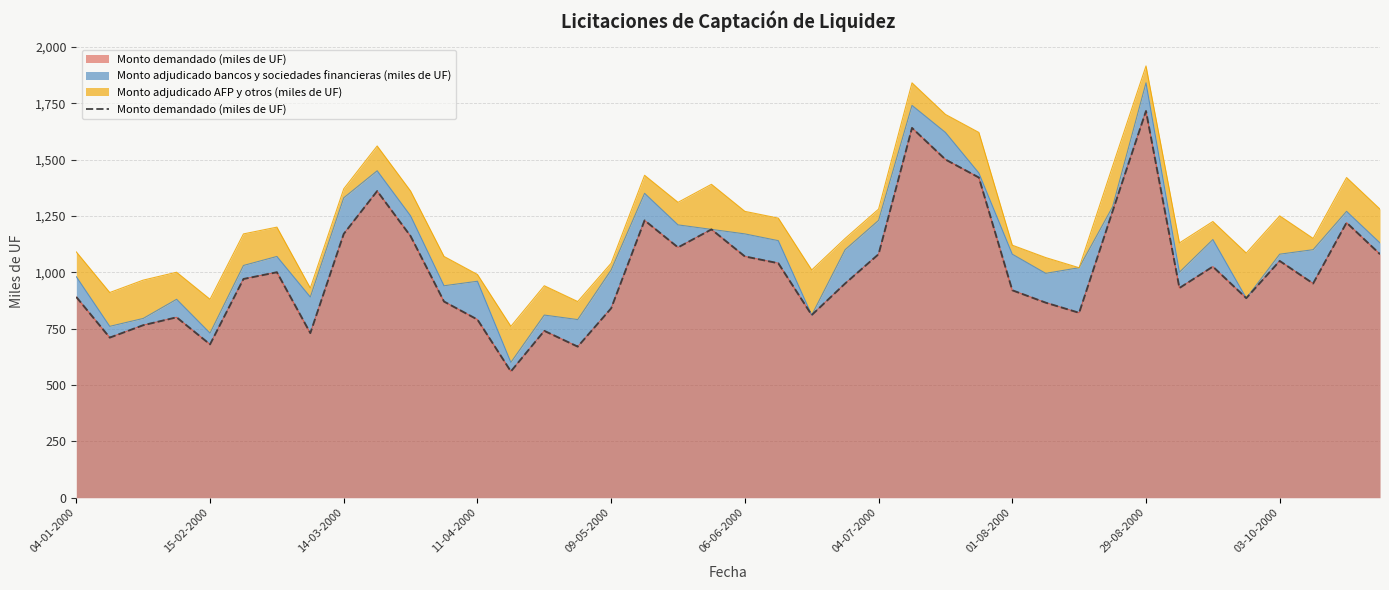

What value does the data have at 04-07-2000, to the nearest 50?

1100